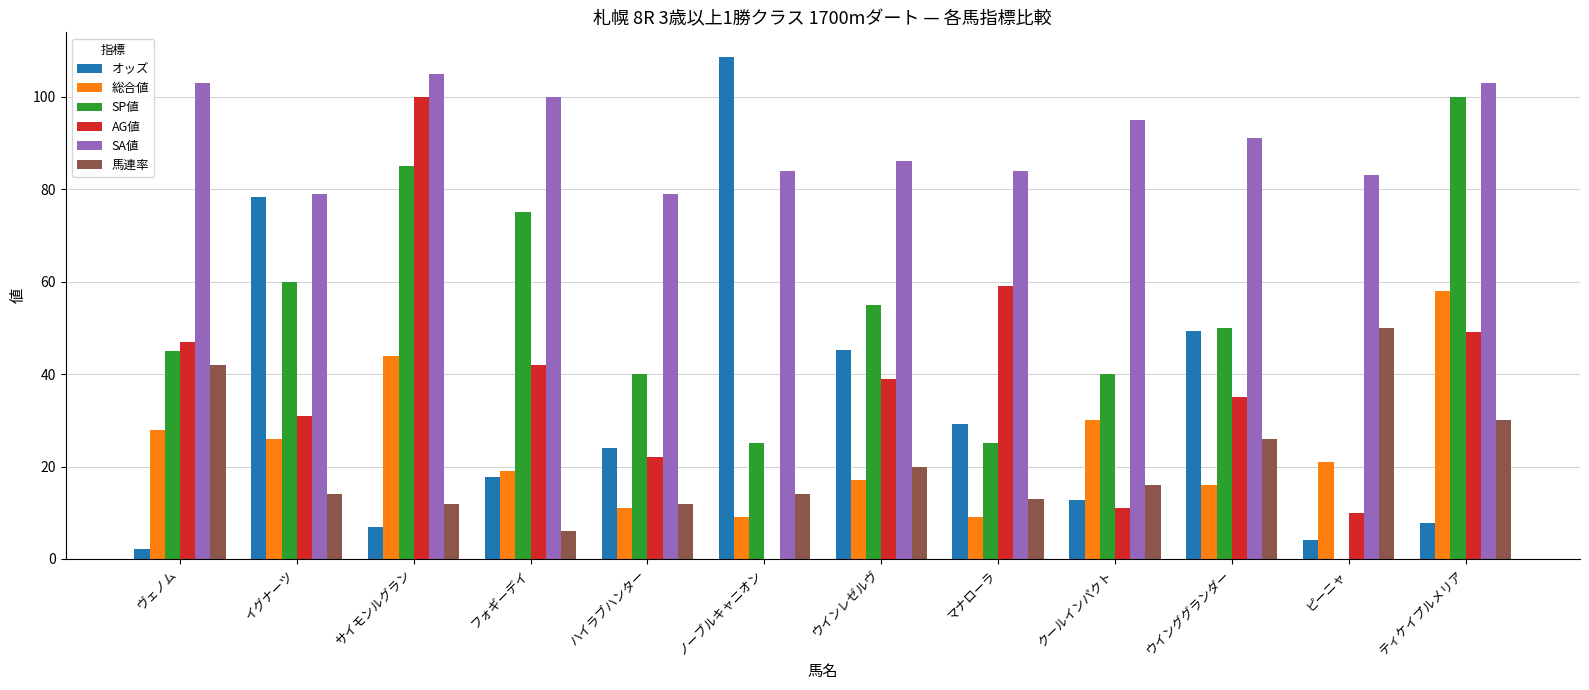

Between イグナーツ and ハイラブハンター, which series saw the biggest shift?

オッズ